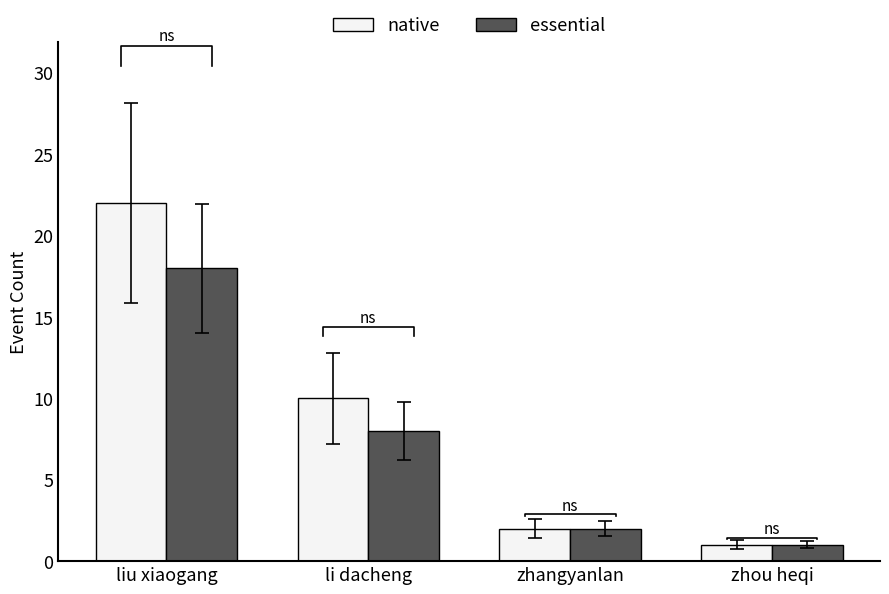

How many data points in essential are less than 8?

2